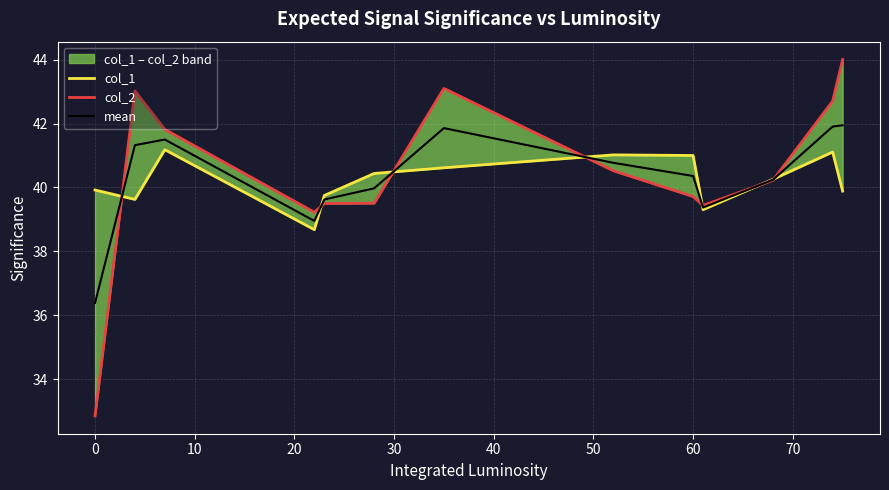

Does the chart display data point markers on the line(s)?

No